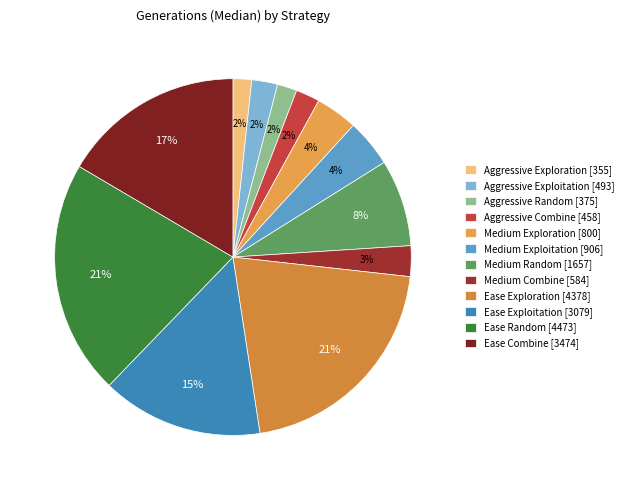

How many slices are in this pie chart?

12